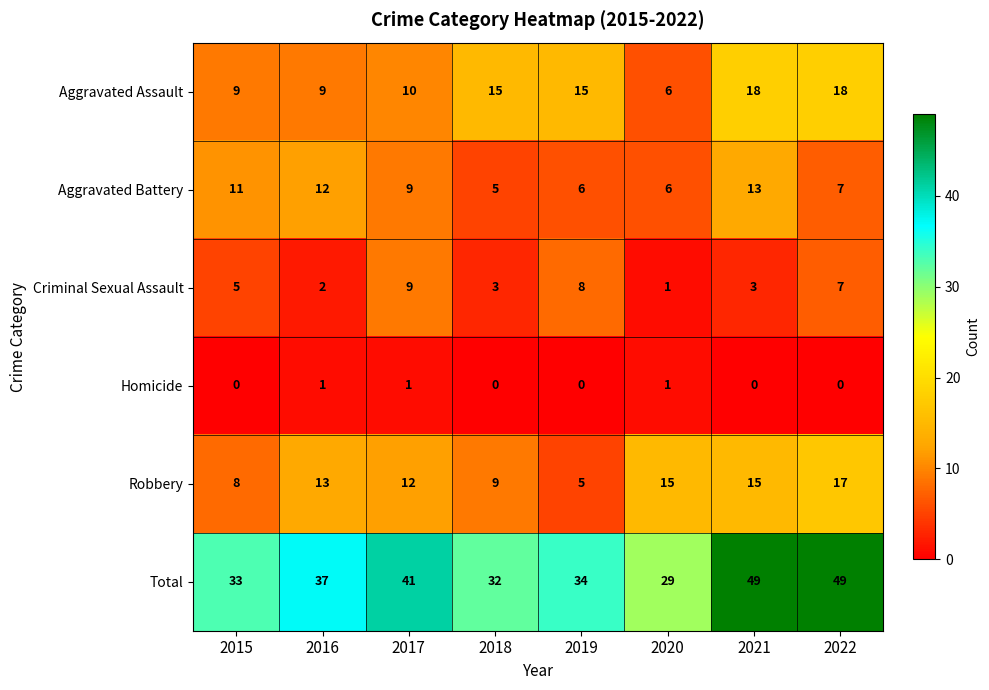

What is the total value across all series at 2020?

58